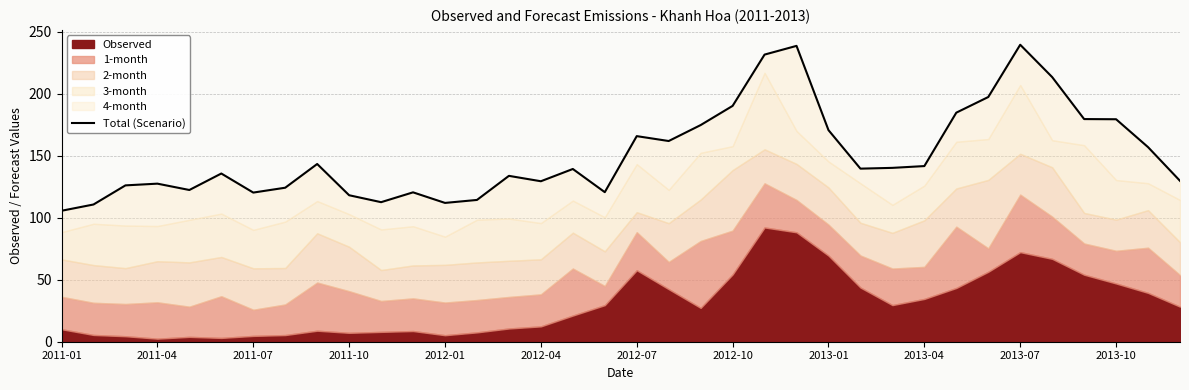

What is the difference between the maximum and minimum values?

133.8